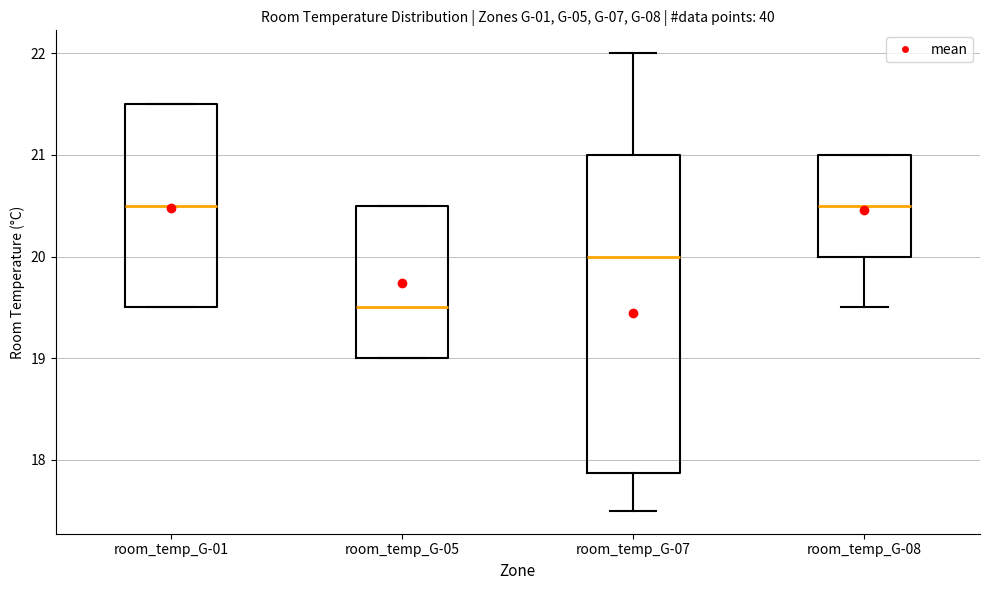

Reading left to right, transcribe this box plot: for each box, give where its median line is, the range the box spans, and where its two whiskers end, as read against the y-axis. The values are not printed on the chart, so give them approximately, as read against the axis.

room_temp_G-01: median 20.5, box 19.5 to 21.5, whiskers 19.5 to 21.5
room_temp_G-05: median 19.5, box 19.0 to 20.5, whiskers 19.0 to 20.5
room_temp_G-07: median 20.0, box 17.9 to 21.0, whiskers 17.5 to 22.0
room_temp_G-08: median 20.5, box 20.0 to 21.0, whiskers 19.5 to 21.0